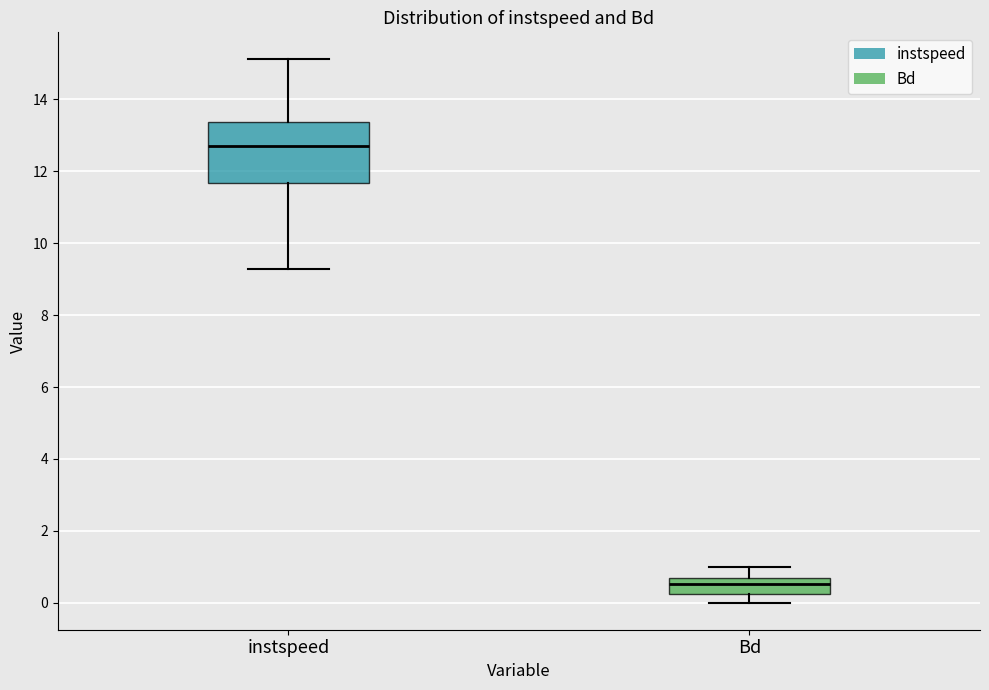

Which box has the highest median line?

instspeed